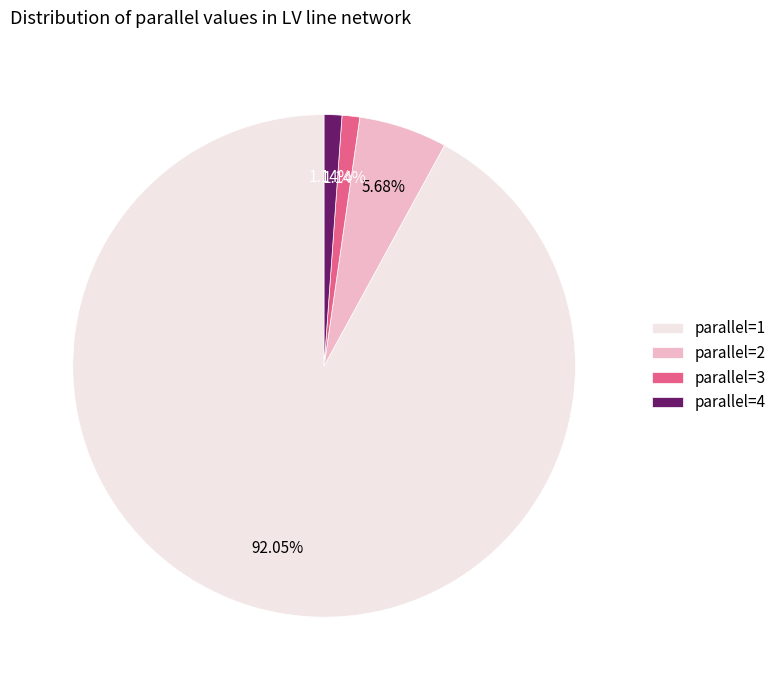

What percentage is NOT represented by parallel=4?

98.9%